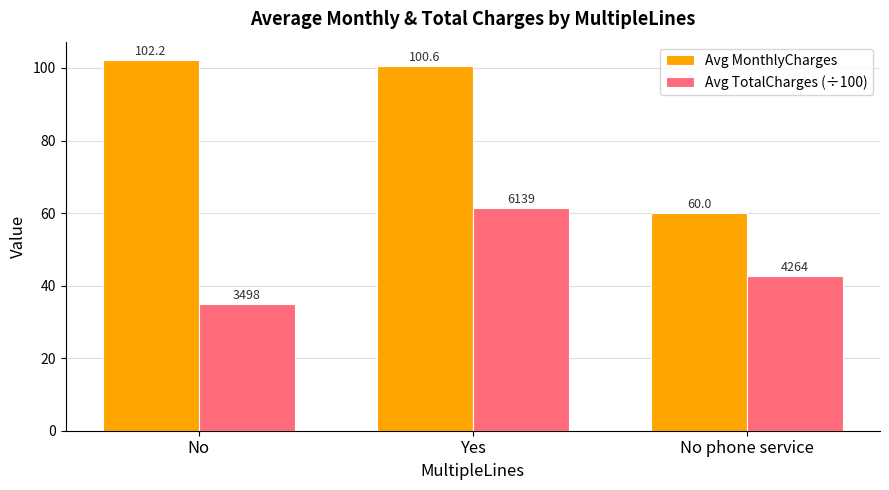

True or false: Avg TotalCharges (÷100) has a value of 42.6 at No phone service.

True